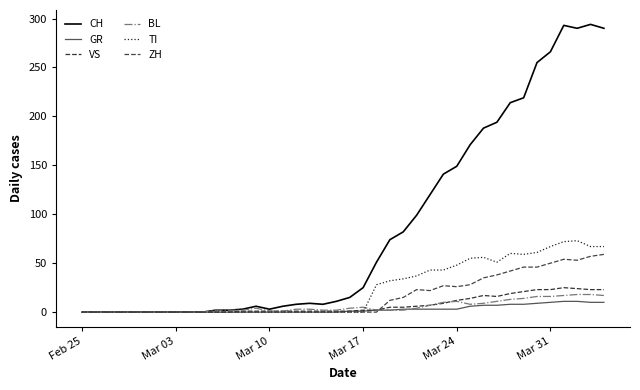

How many series are shown in this chart?

6